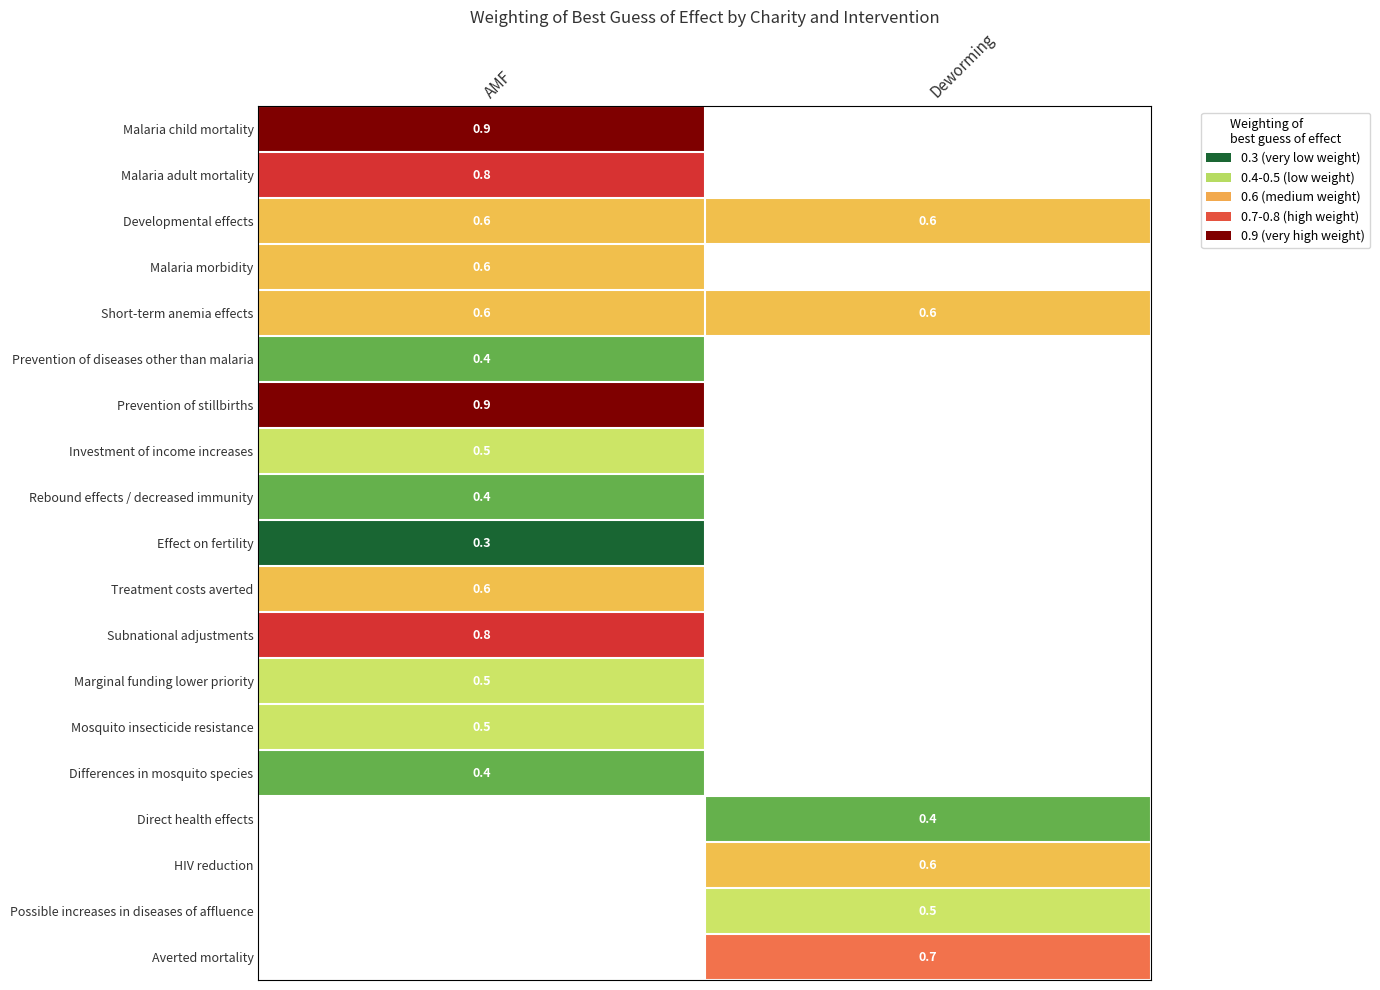

The Marginal funding lower priority series shows 0.5 at AMF. True or false?

True